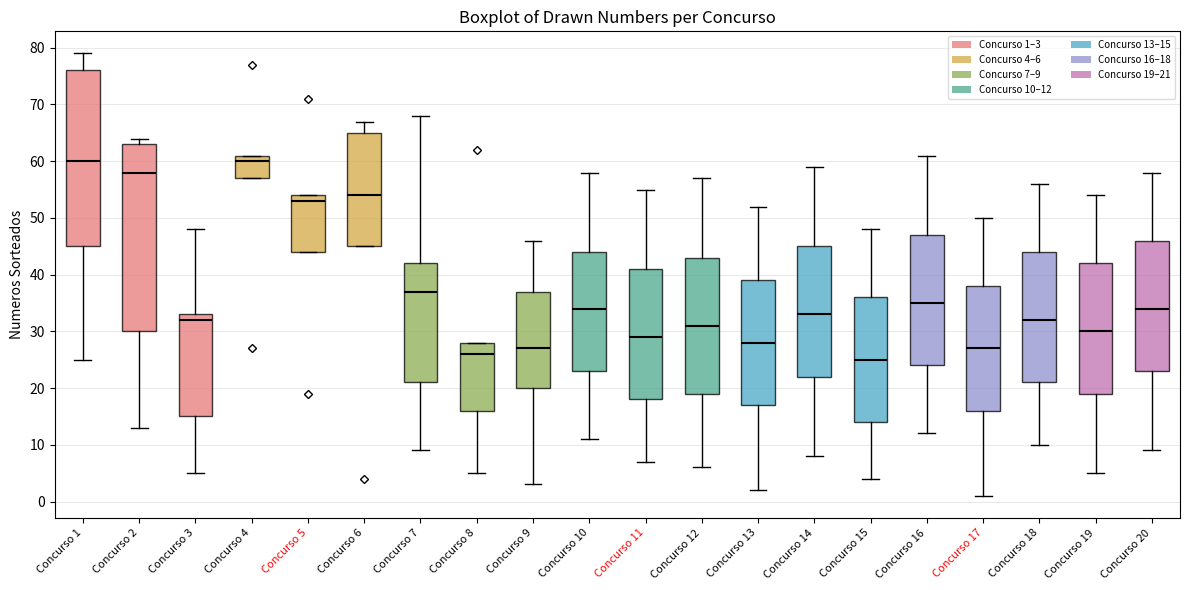

Reading left to right, transcribe this box plot: for each box, give where its median line is, the range the box spans, and where its two whiskers end, as read against the y-axis. The values are not printed on the chart, so give them approximately, as read against the axis.

Concurso 1: median 60, box 45 to 76, whiskers 25 to 79
Concurso 2: median 58, box 30 to 63, whiskers 13 to 64
Concurso 3: median 32, box 15 to 33, whiskers 5 to 48
Concurso 4: median 60, box 57 to 61, whiskers 57 to 61
Concurso 5: median 53, box 44 to 54, whiskers 44 to 54
Concurso 6: median 54, box 45 to 65, whiskers 45 to 67
Concurso 7: median 37, box 21 to 42, whiskers 9 to 68
Concurso 8: median 26, box 16 to 28, whiskers 5 to 28
Concurso 9: median 27, box 20 to 37, whiskers 3 to 46
Concurso 10: median 34, box 23 to 44, whiskers 11 to 58
Concurso 11: median 29, box 18 to 41, whiskers 7 to 55
Concurso 12: median 31, box 19 to 43, whiskers 6 to 57
Concurso 13: median 28, box 17 to 39, whiskers 2 to 52
Concurso 14: median 33, box 22 to 45, whiskers 8 to 59
Concurso 15: median 25, box 14 to 36, whiskers 4 to 48
Concurso 16: median 35, box 24 to 47, whiskers 12 to 61
Concurso 17: median 27, box 16 to 38, whiskers 1 to 50
Concurso 18: median 32, box 21 to 44, whiskers 10 to 56
Concurso 19: median 30, box 19 to 42, whiskers 5 to 54
Concurso 20: median 34, box 23 to 46, whiskers 9 to 58